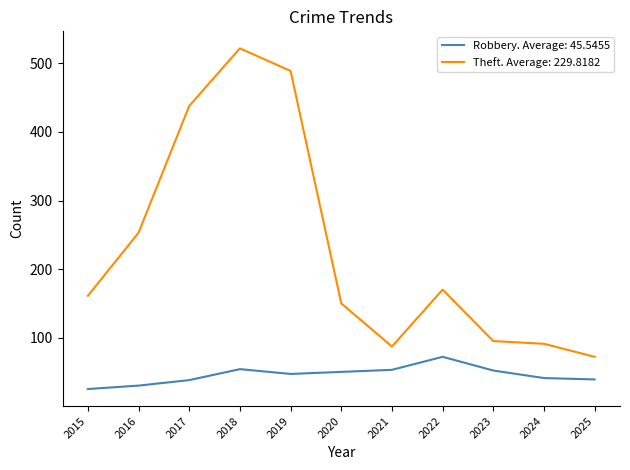

True or false: Robbery. Average: 45.5455 has a value of 89 at 2021.

False